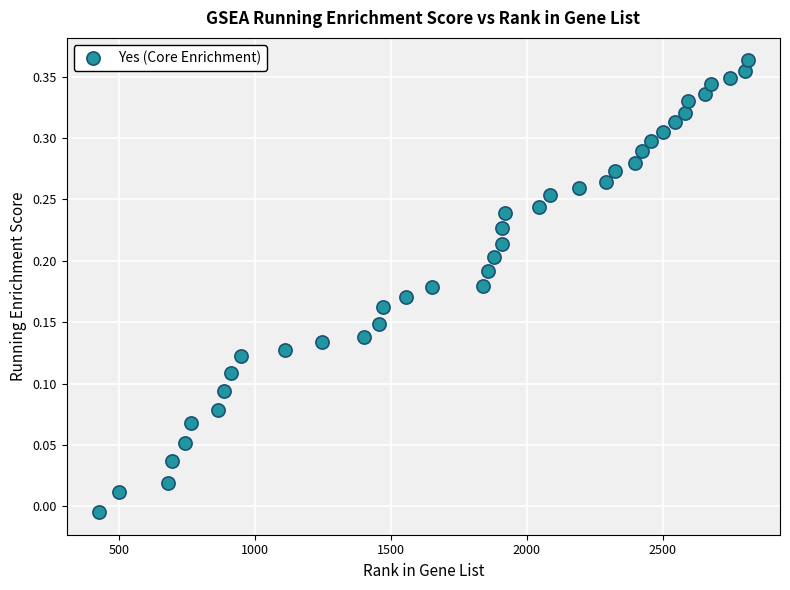

What is the range of X values (max minus min)?

2387.0